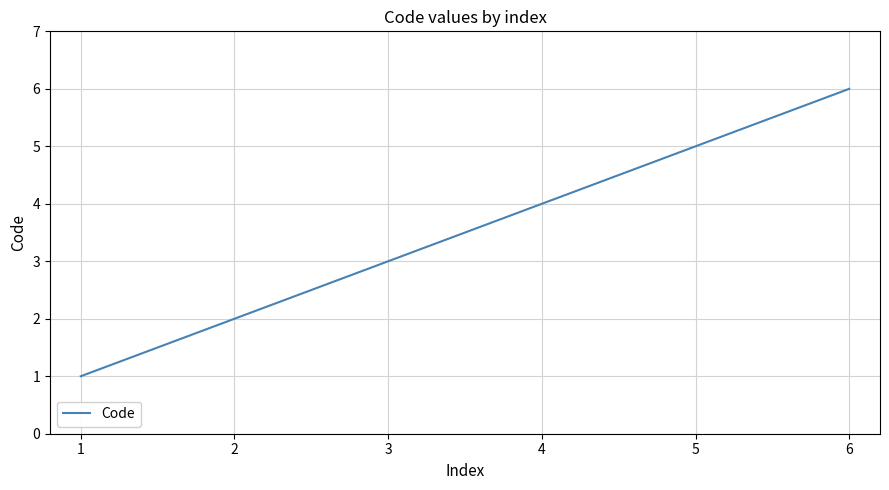

Rank the categories by value from highest to lowest.

6, 5, 4, 3, 2, 1